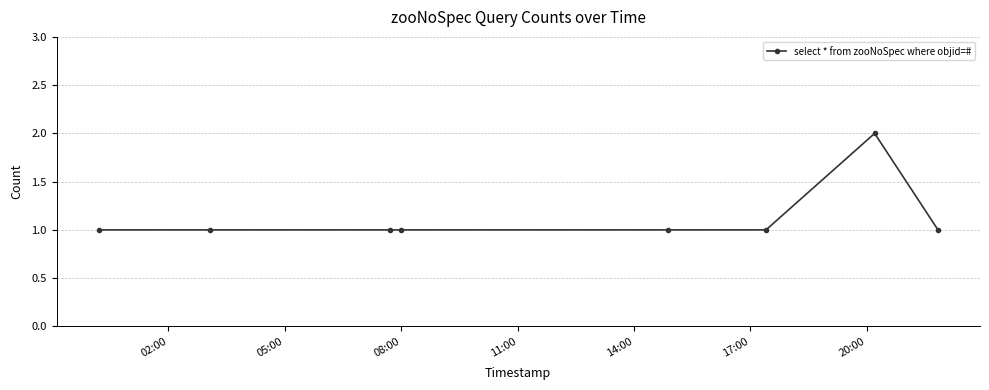

What is the value of the 6th point from the left?

1